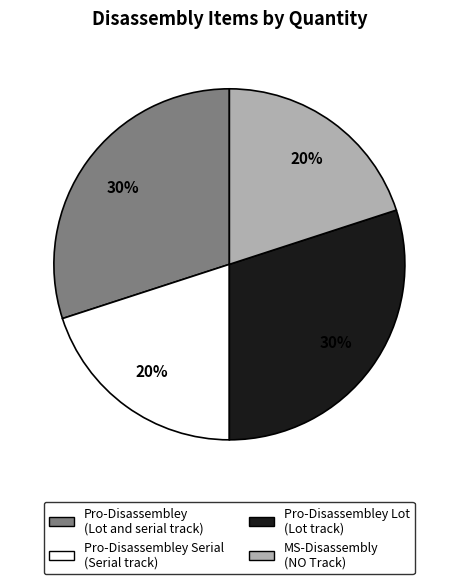

True or false: MS-Disassembly (NO Track) accounts for 10% of the total.

False